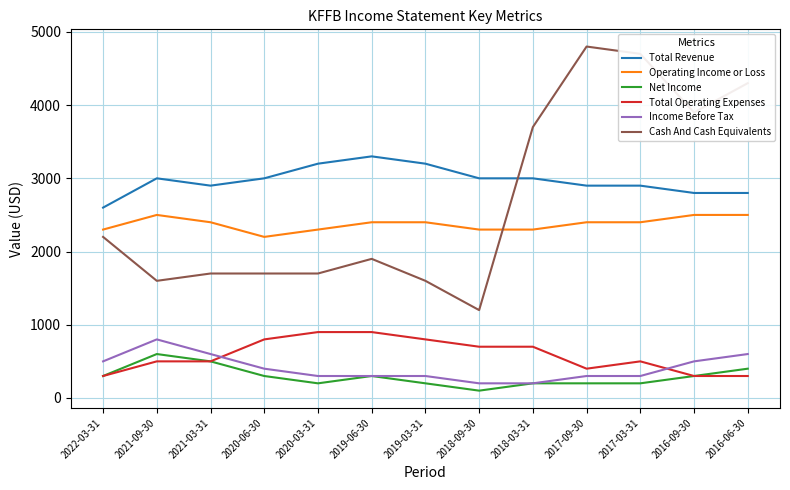

What value does the Total Revenue series have at 2016-06-30, to the nearest 10?

2800